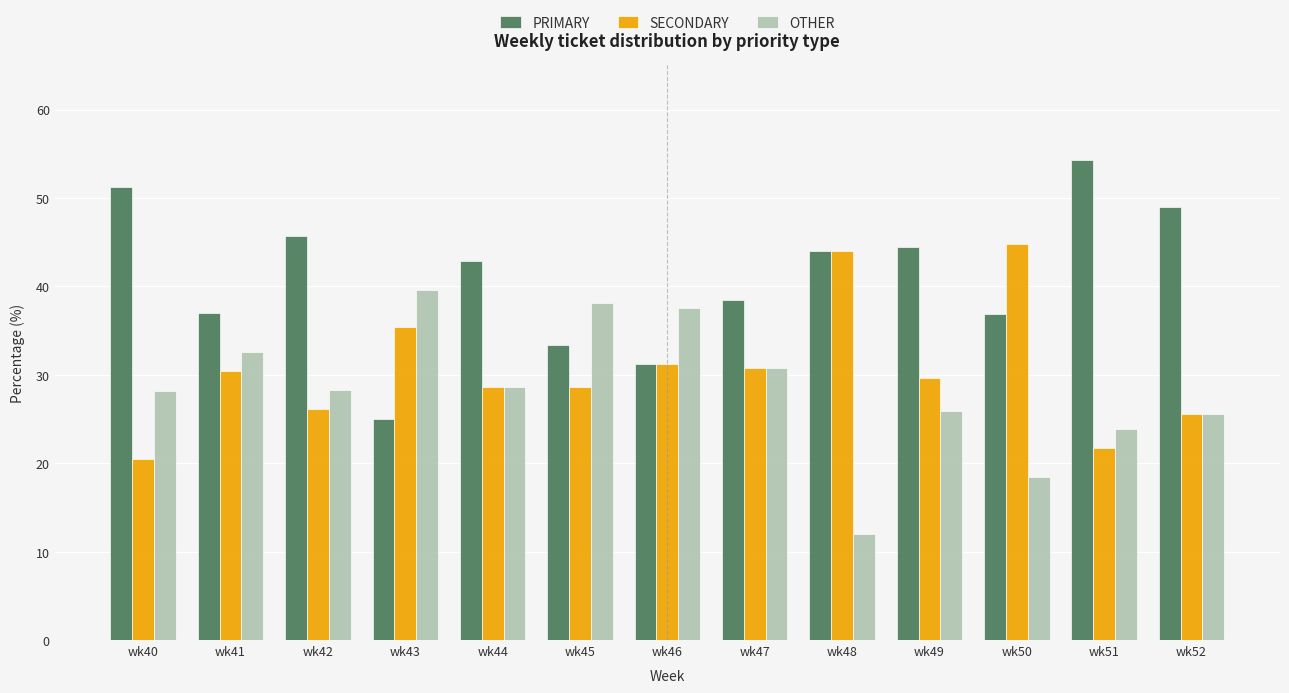

The value of PRIMARY at wk47 is 38.5. True or false?

True